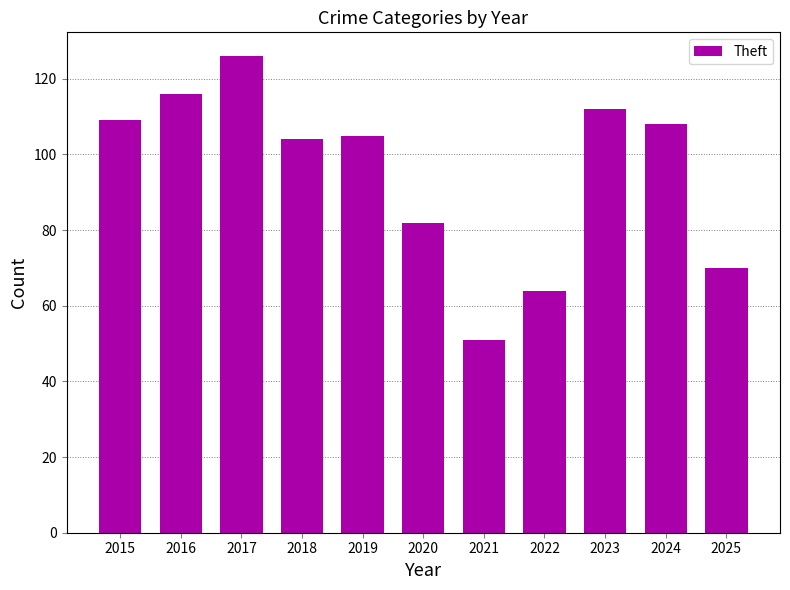

Reading right to left, extract all data points from this chart.

70	108	112	64	51	82	105	104	126	116	109